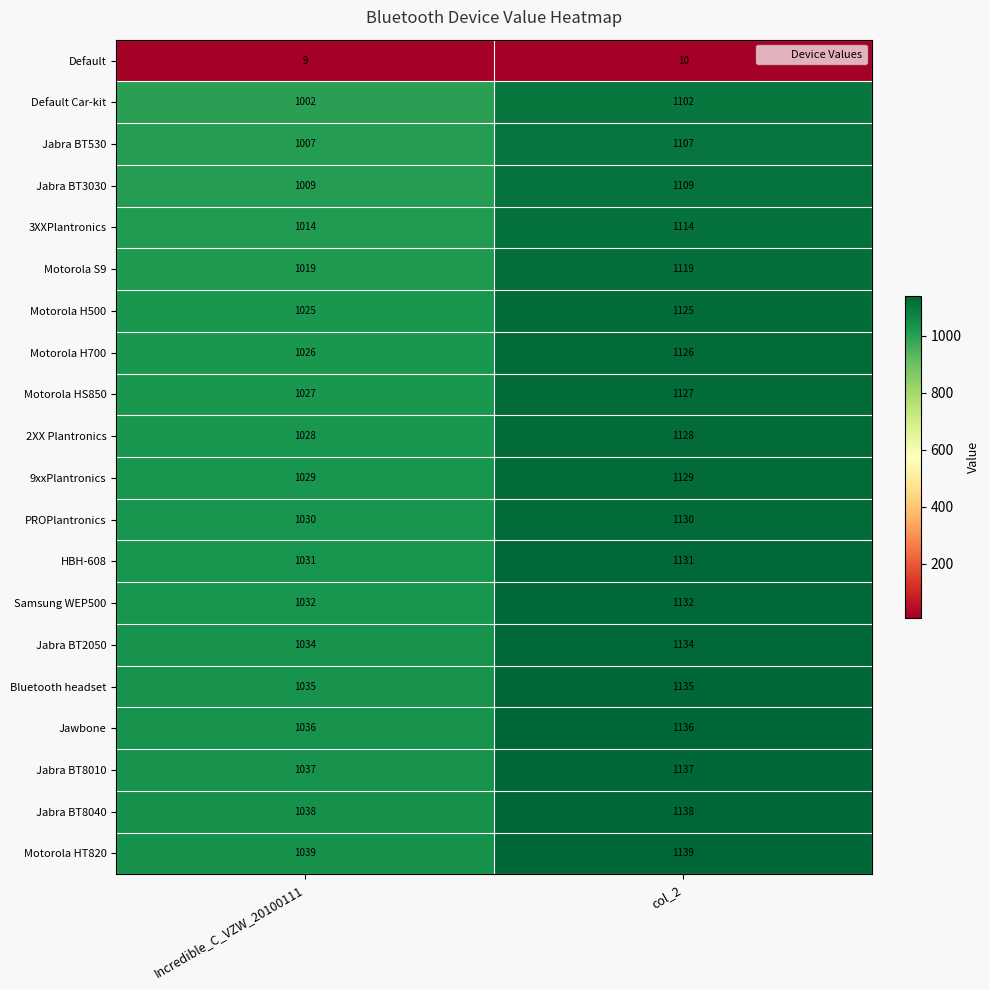

What is the difference between the maximum and minimum values in the Motorola H500 series?

100